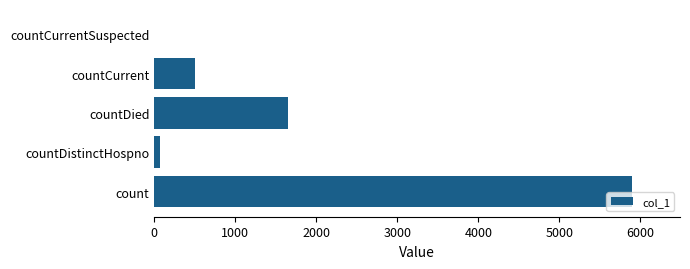

The value at countCurrent is 497. True or false?

True